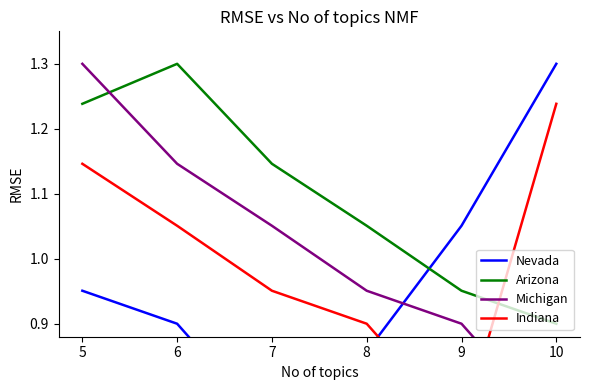

Does the chart have visible grid lines?

No